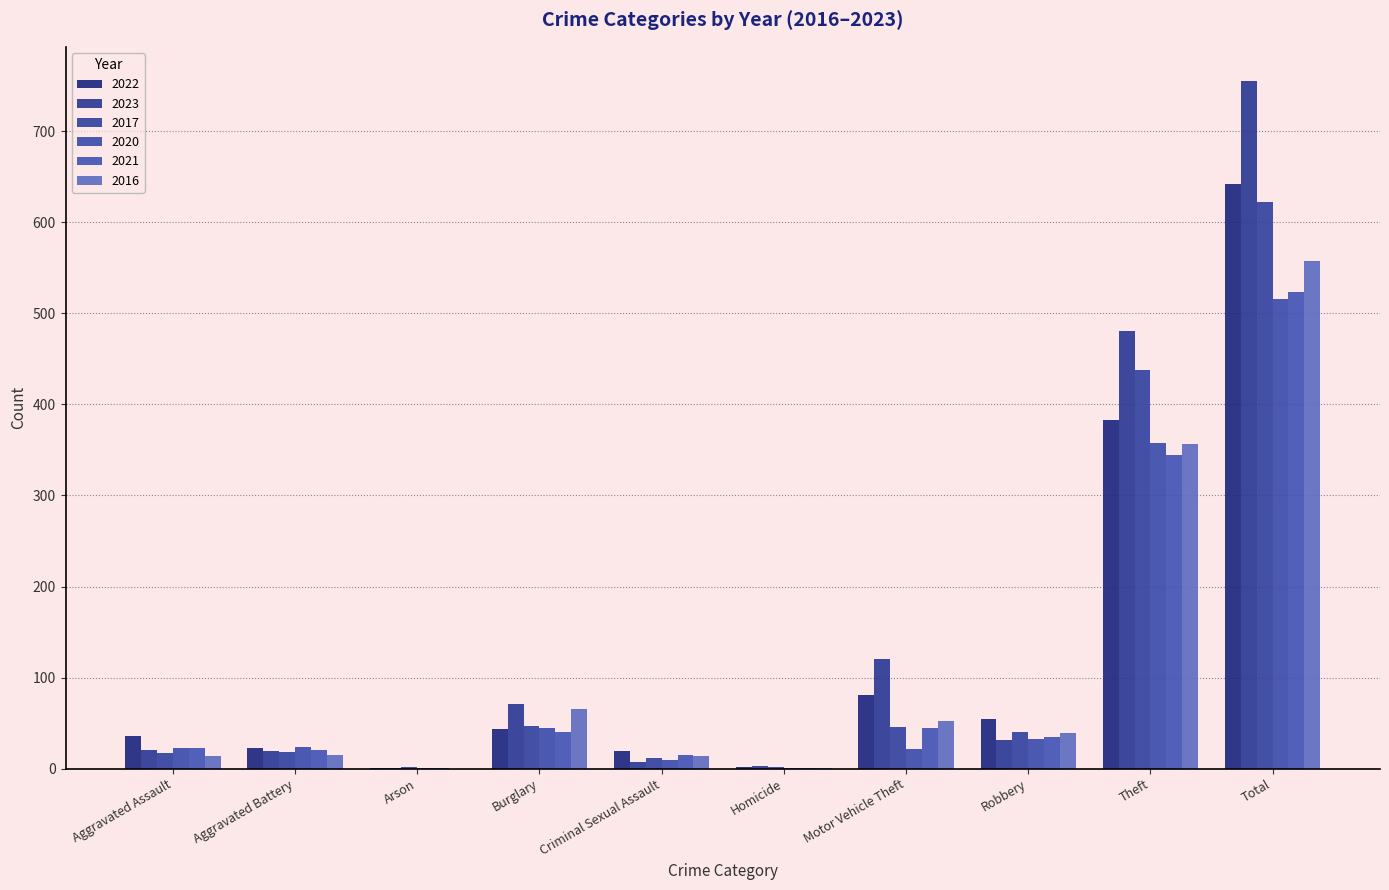

How many groups of bars are there?

10